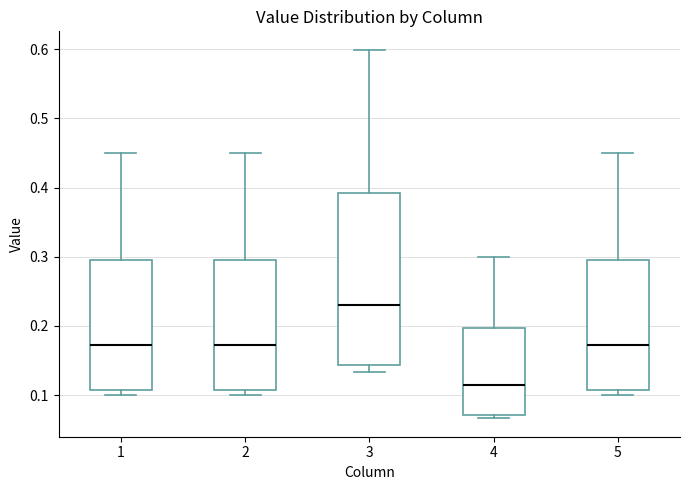

Reading left to right, transcribe this box plot: for each box, give where its median line is, the range the box spans, and where its two whiskers end, as read against the y-axis. The values are not printed on the chart, so give them approximately, as read against the axis.

1: median 0.17, box 0.11 to 0.29, whiskers 0.10 to 0.45
2: median 0.17, box 0.11 to 0.29, whiskers 0.10 to 0.45
3: median 0.23, box 0.14 to 0.39, whiskers 0.13 to 0.60
4: median 0.11, box 0.07 to 0.20, whiskers 0.07 (just below the box's lower edge) to 0.30
5: median 0.17, box 0.11 to 0.29, whiskers 0.10 to 0.45